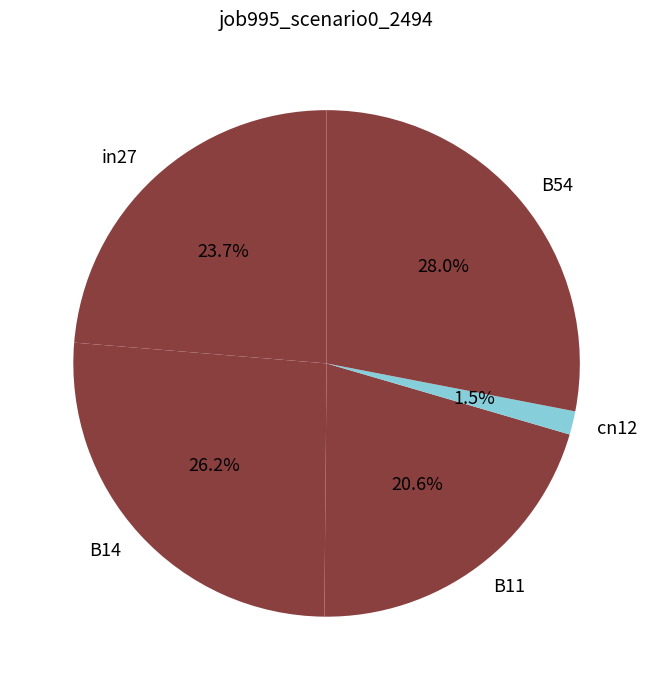

What portion of the pie excludes B11?

79.4%